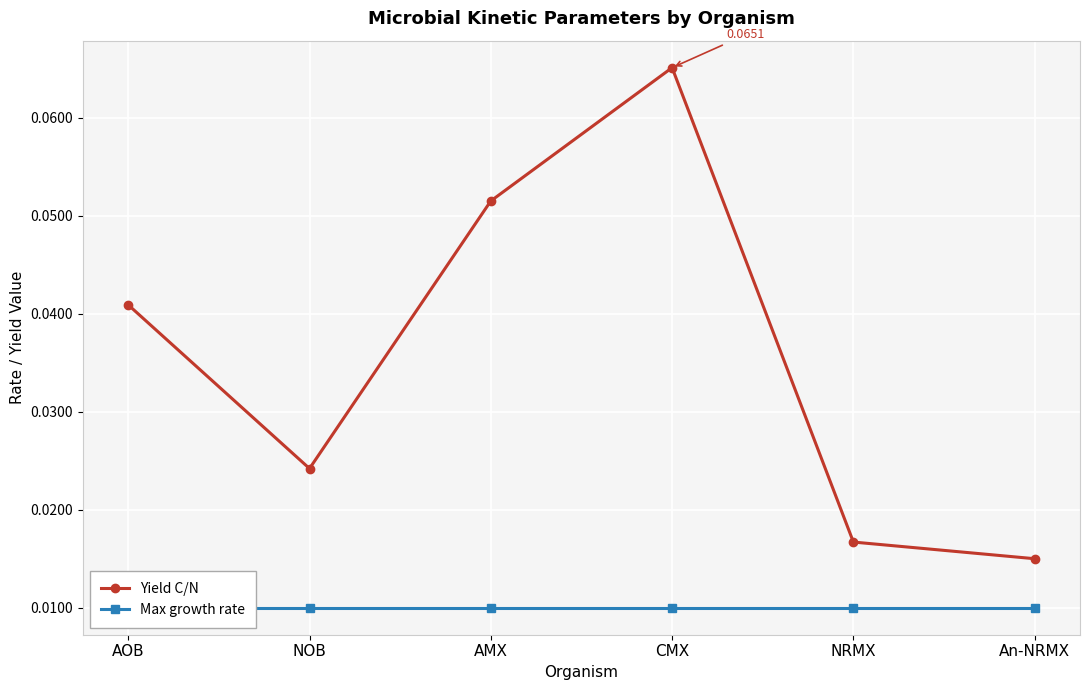

Is it true that Yield C/N equals 0.0 at NOB?

False